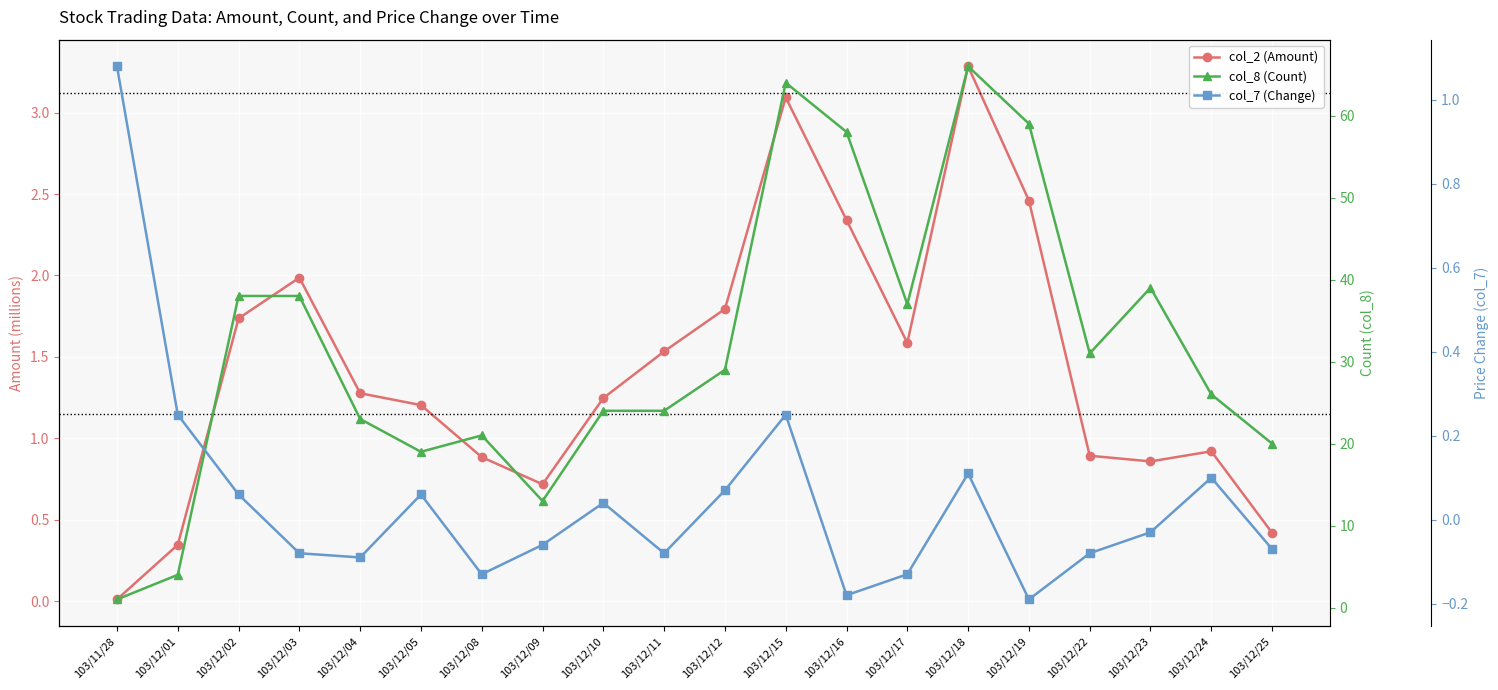

True or false: col_8 (Count) has a value of 4.0 at 103/12/01.

True